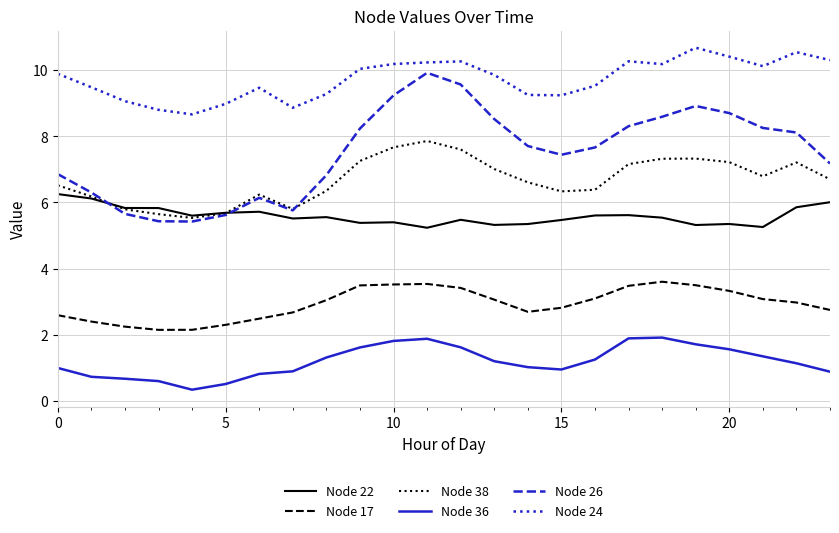

Rank the series by their maximum value, from highest to lowest.

Node 24, Node 26, Node 38, Node 22, Node 17, Node 36